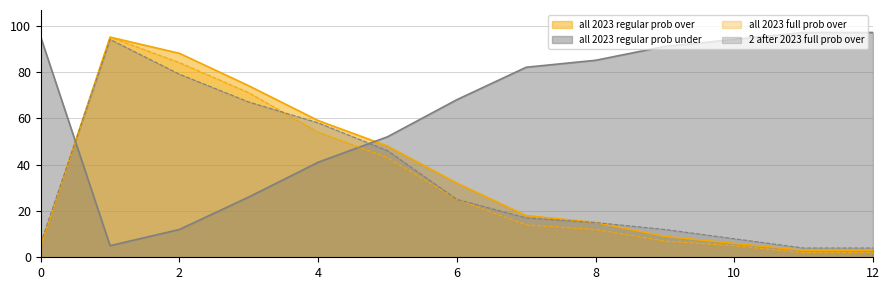

What is the spread (max minus min) of values at 0?

90